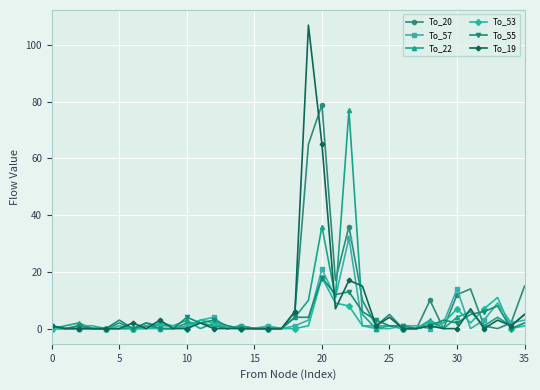

Which series has the widest spread of values?

To_19